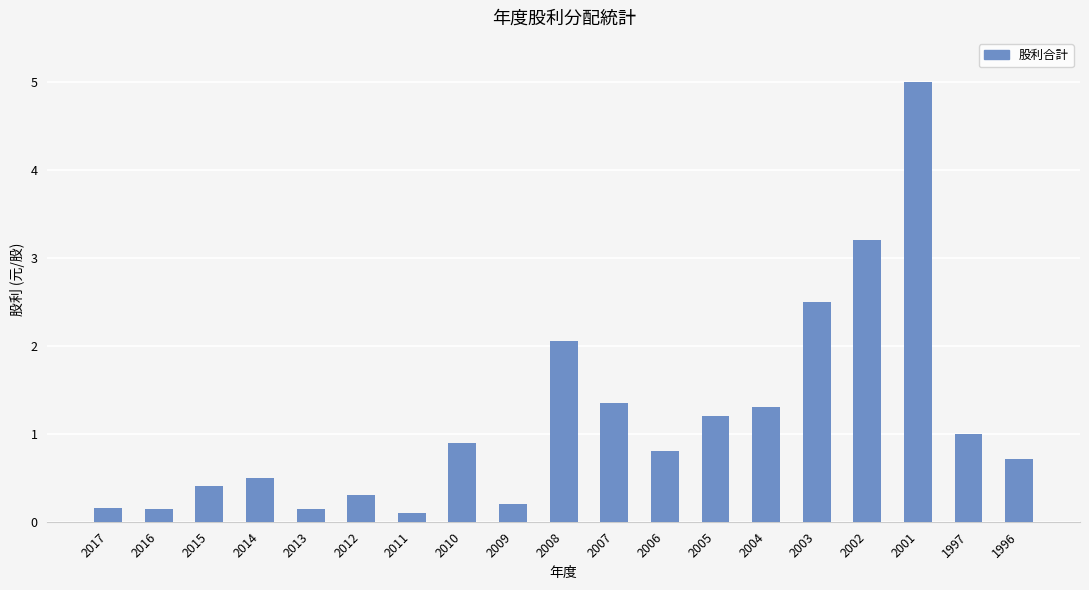

True or false: the data shows 1.3 at 2004.

True